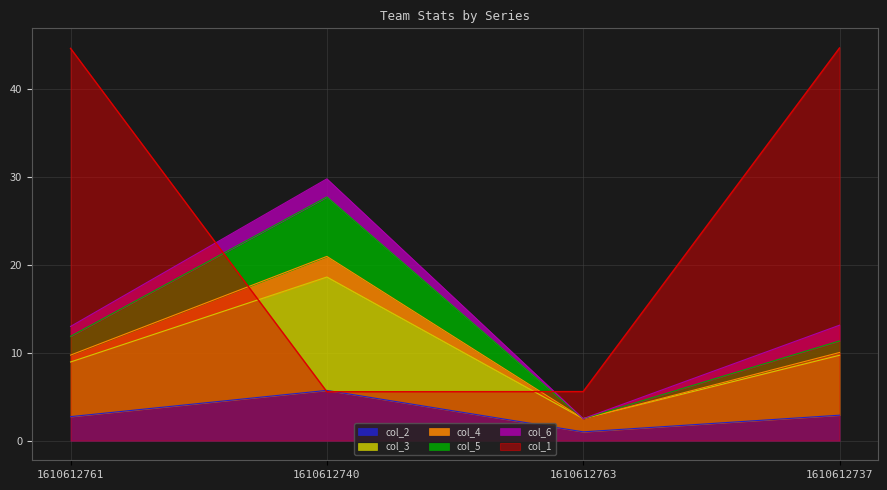

Does the chart have visible grid lines?

Yes